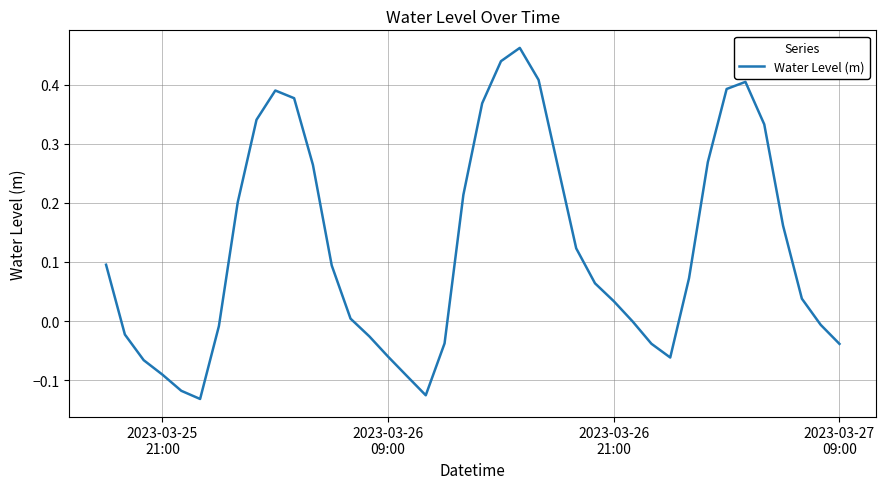

What is the difference between the maximum and minimum values?

0.6